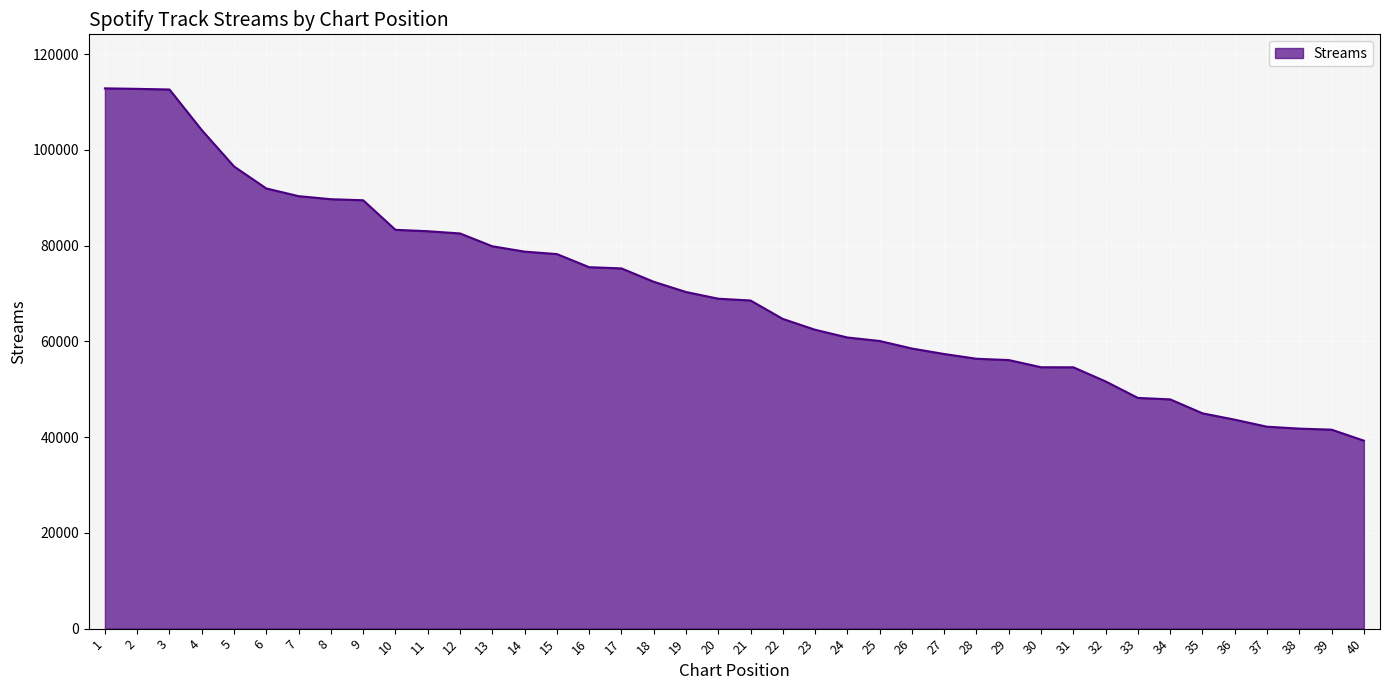

What value does the data have at 33, to the nearest 100?

48200